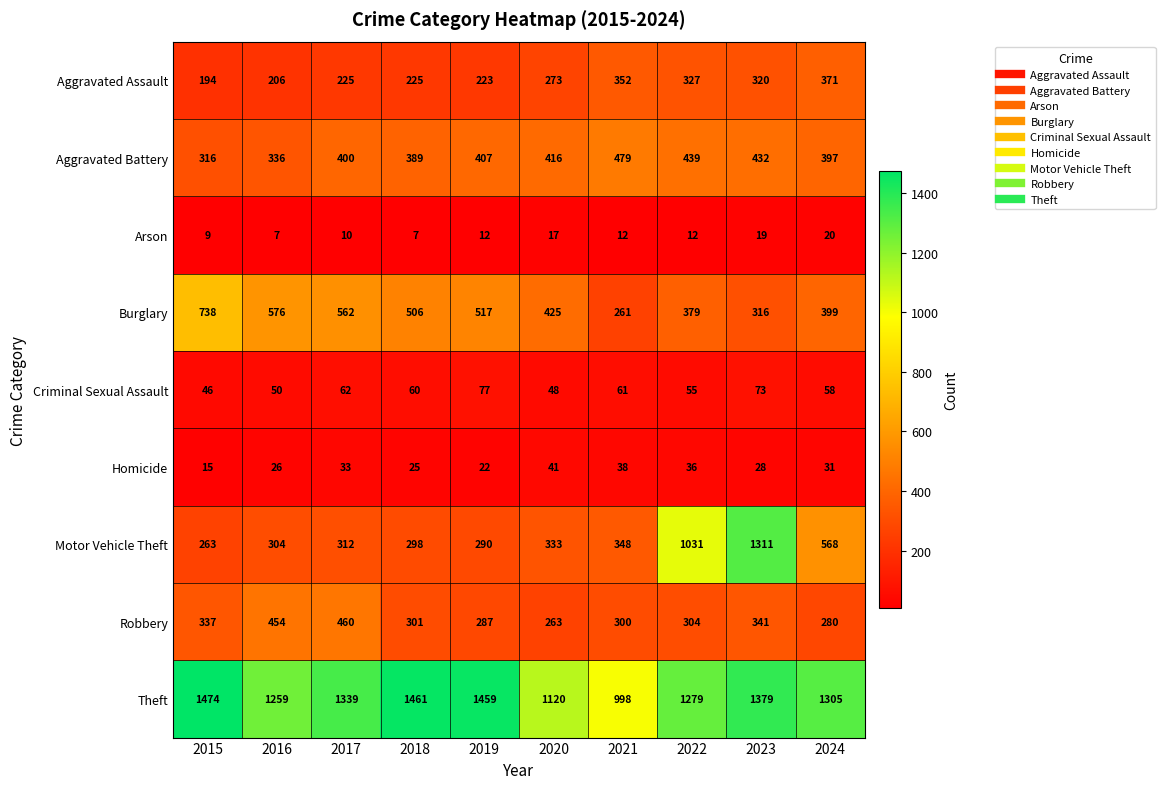

What is the highest value of the Burglary series?

738